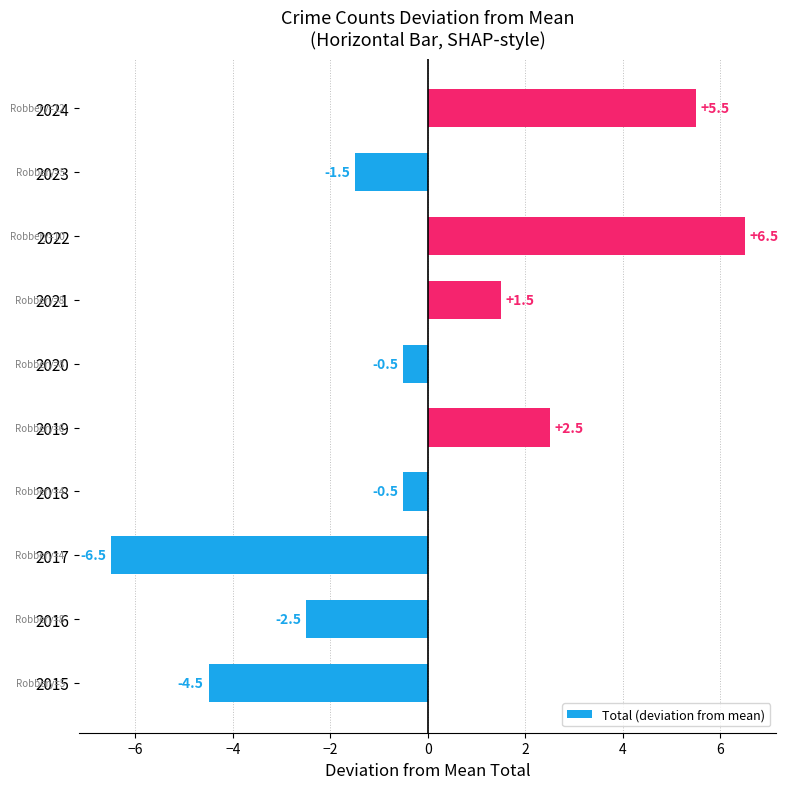

Which category has the highest value across all series?

2022